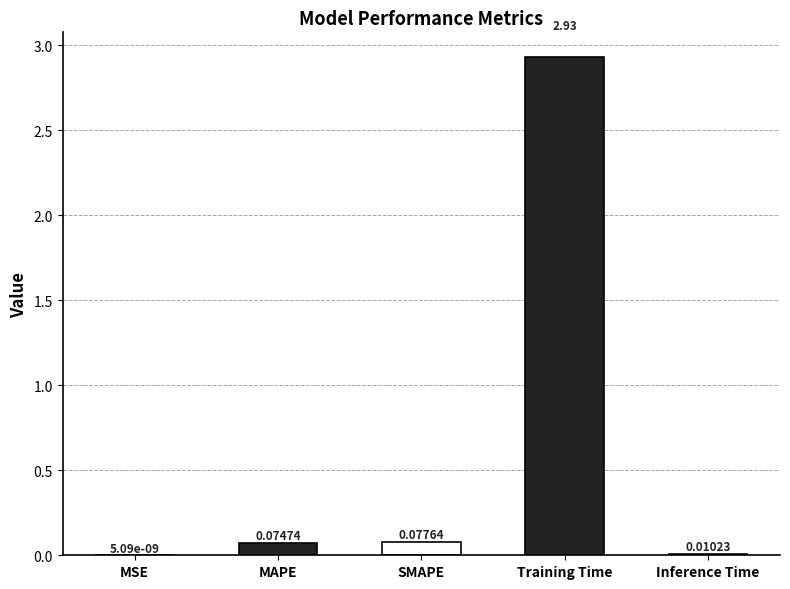

Between Training Time and MSE, which is larger?

Training Time